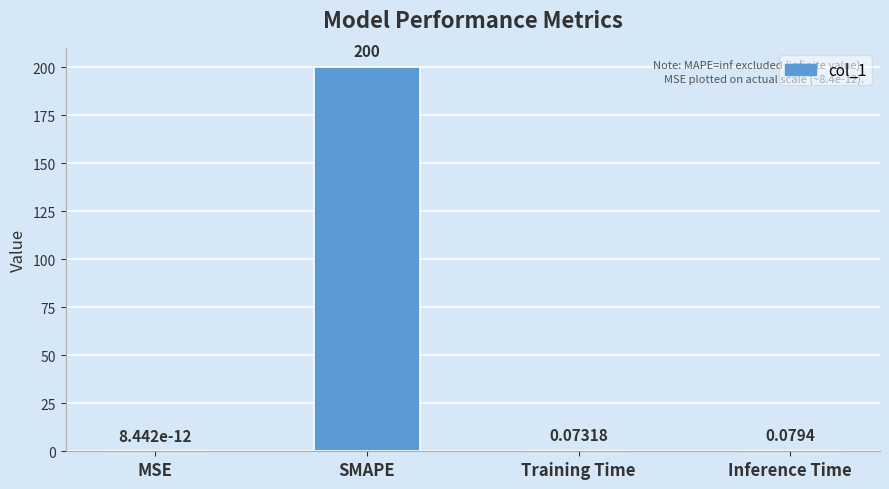

Which has a higher value, SMAPE or MSE?

SMAPE